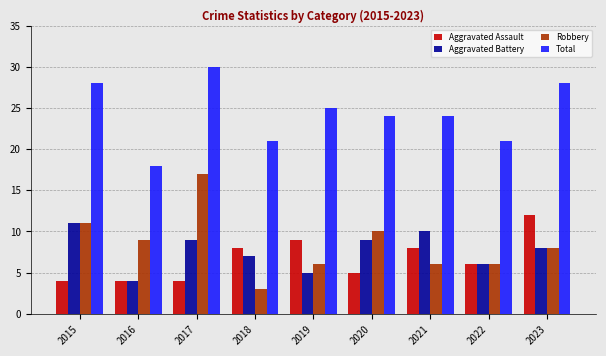

How many values in the Robbery series are below 8?

4